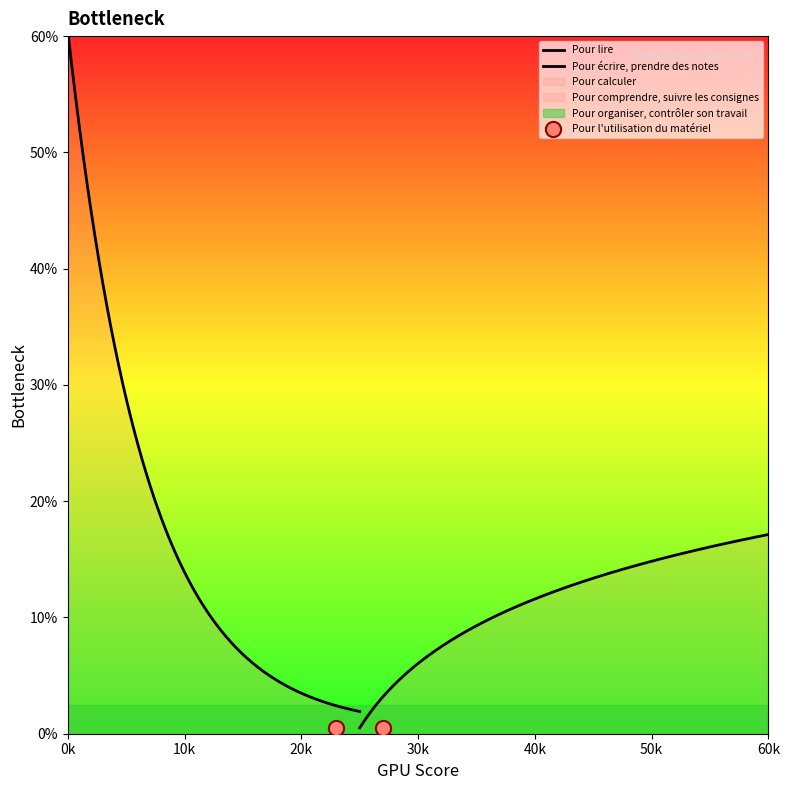

Between Pour l'utilisation du matériel and Pour calculer, which is larger?

Pour l'utilisation du matériel